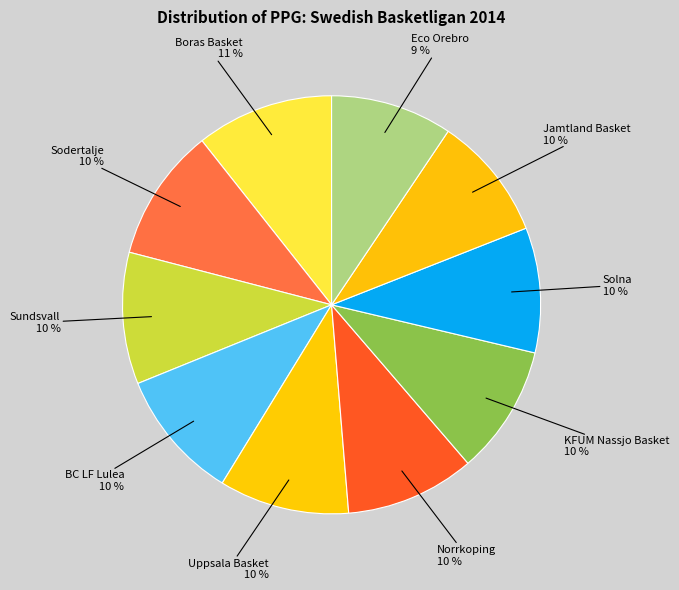

Which category has the smallest portion of the pie?

Eco Orebro